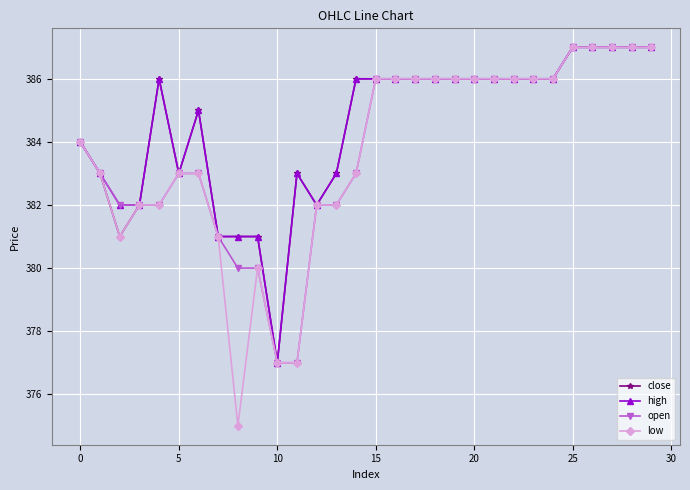

What is the greatest value displayed?

387